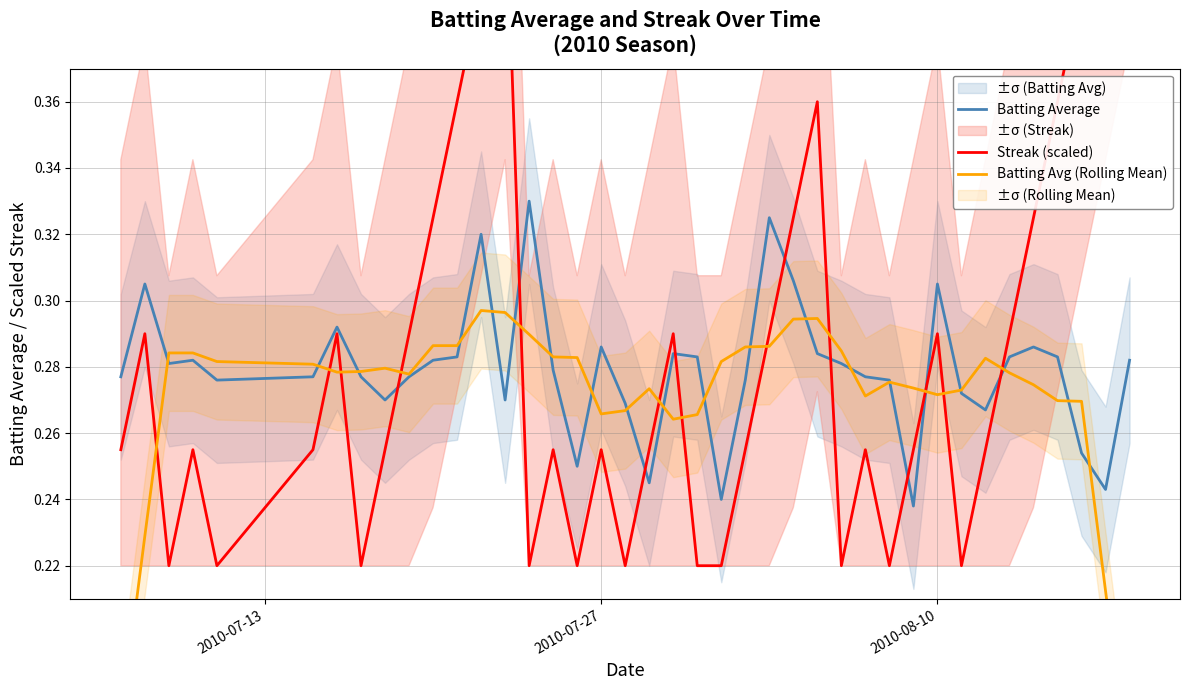

The value of Batting Average at 24 is 0.1. True or false?

False